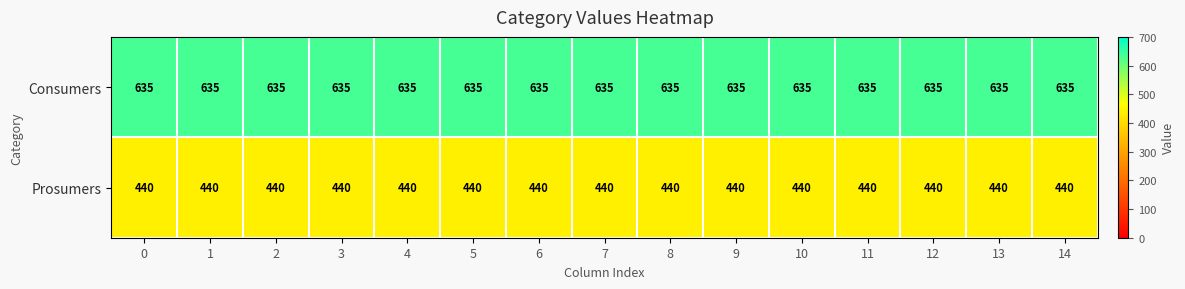

What is the difference between the highest and lowest values at 1?

195